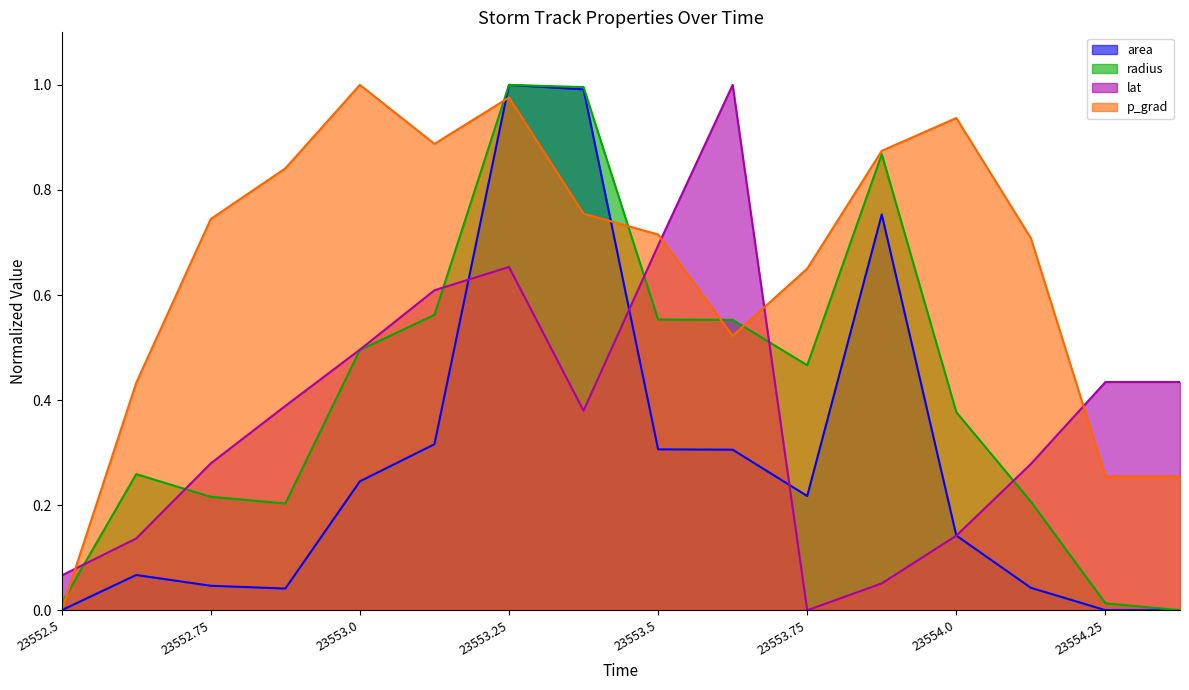

Between 23552.75 and 23554.0, which series saw the biggest shift?

p_grad